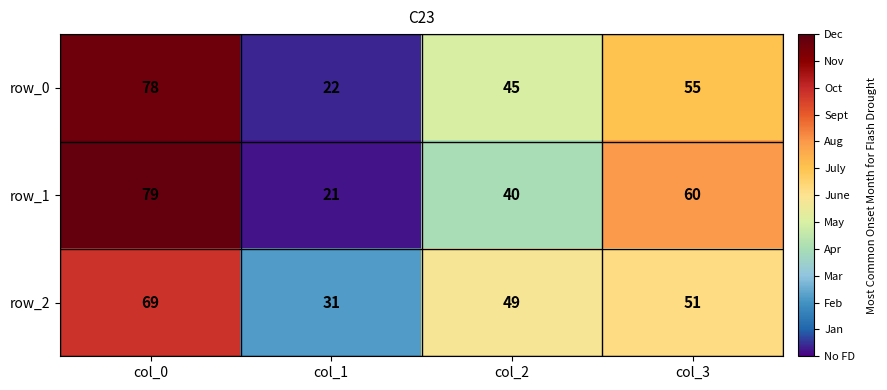

List the labels in order of row_2 value, largest first.

col_0, col_3, col_2, col_1